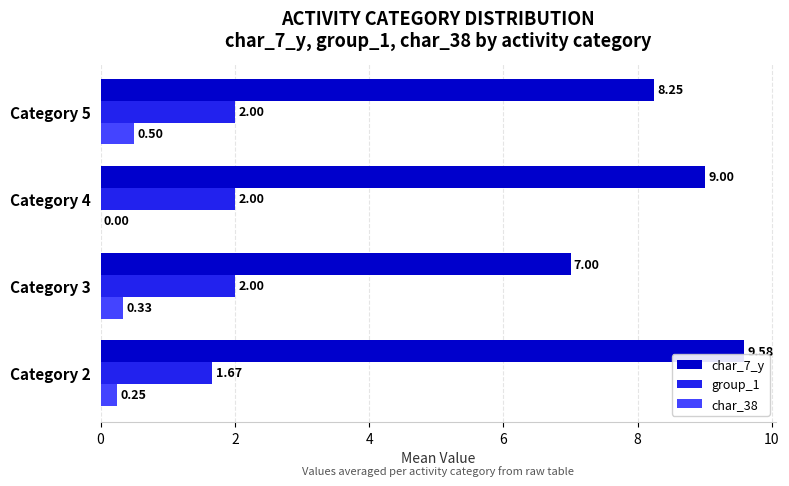

What is the sum of all group_1 values?

7.7